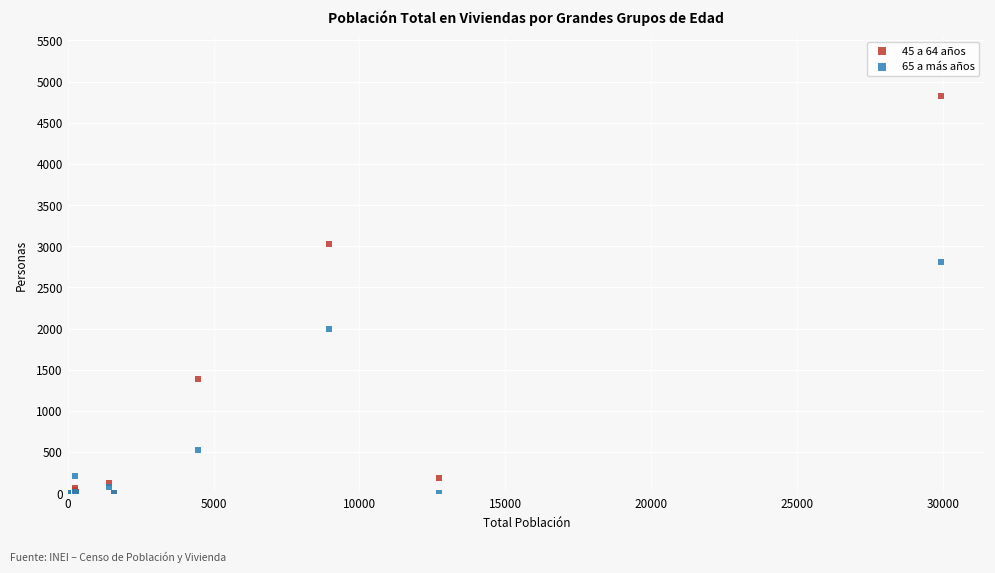

Which series reaches the maximum Y coordinate?

45 a 64 años